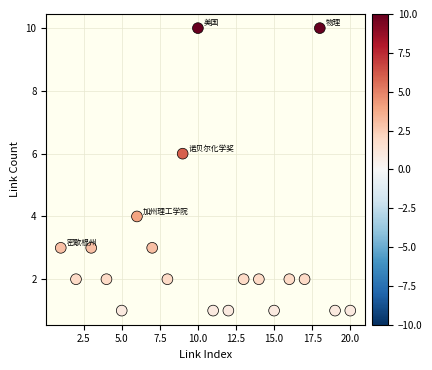

What is the range of X values (max minus min)?

19